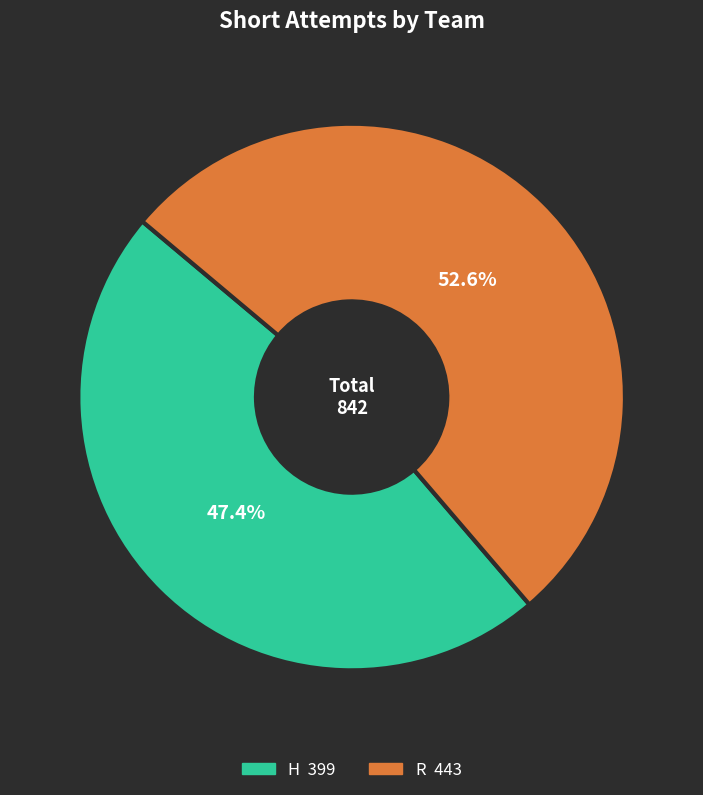

Which category accounts for the majority?

R